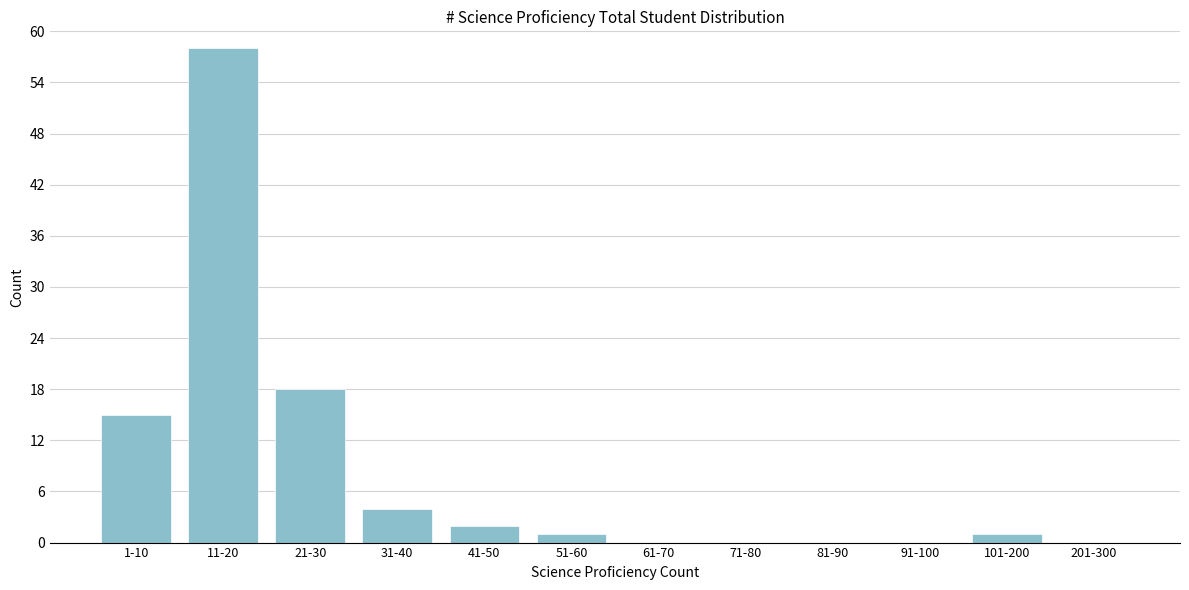

Reading right to left, transcribe all the data shown in this chart.

201-300=0	101-200=1	91-100=0	81-90=0	71-80=0	61-70=0	51-60=1	41-50=2	31-40=4	21-30=18	11-20=58	1-10=15